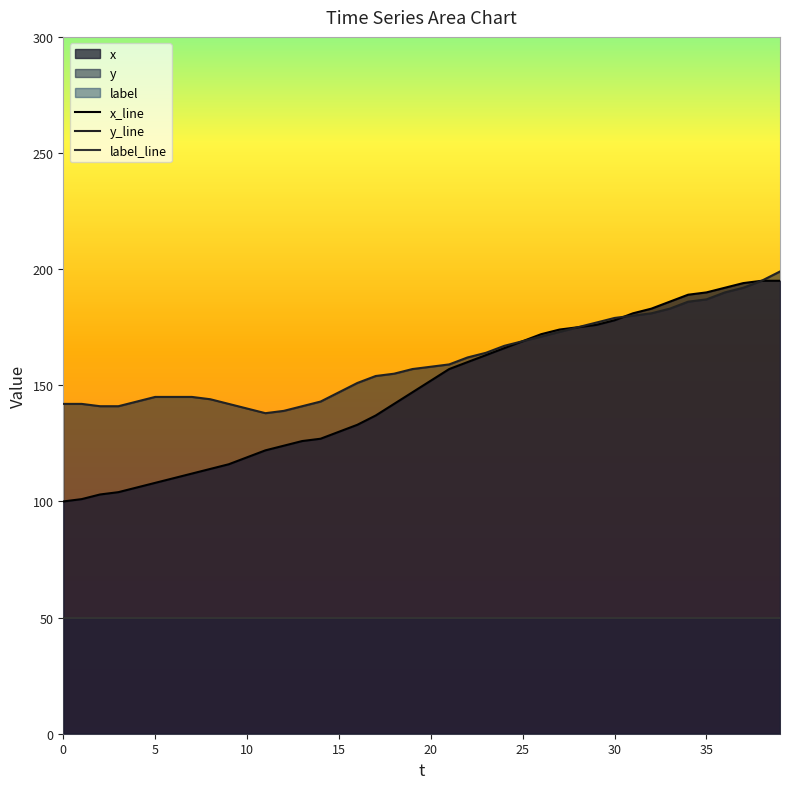

Where do x and y first cross each other?

30 and 31